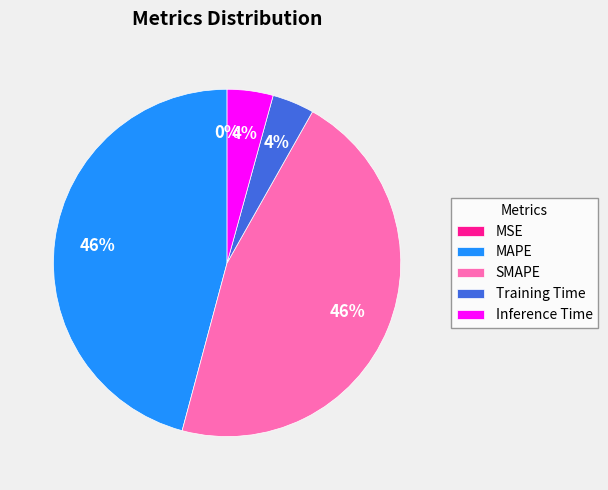

Is there a majority slice in this chart?

No